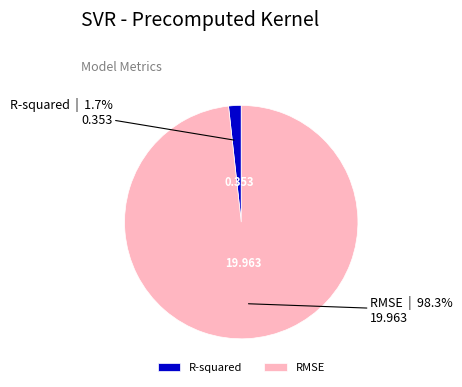

To the nearest percent, what percentage of the pie is RMSE?

98%